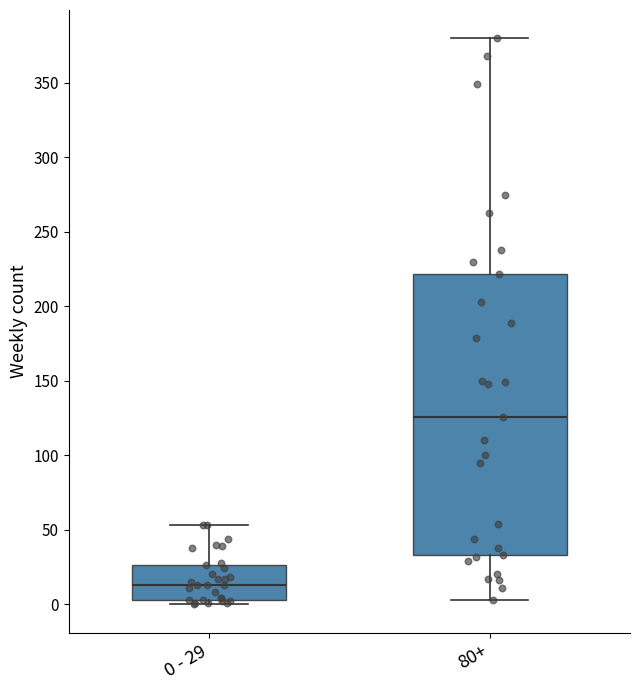

Which box's median line is the highest?

80+